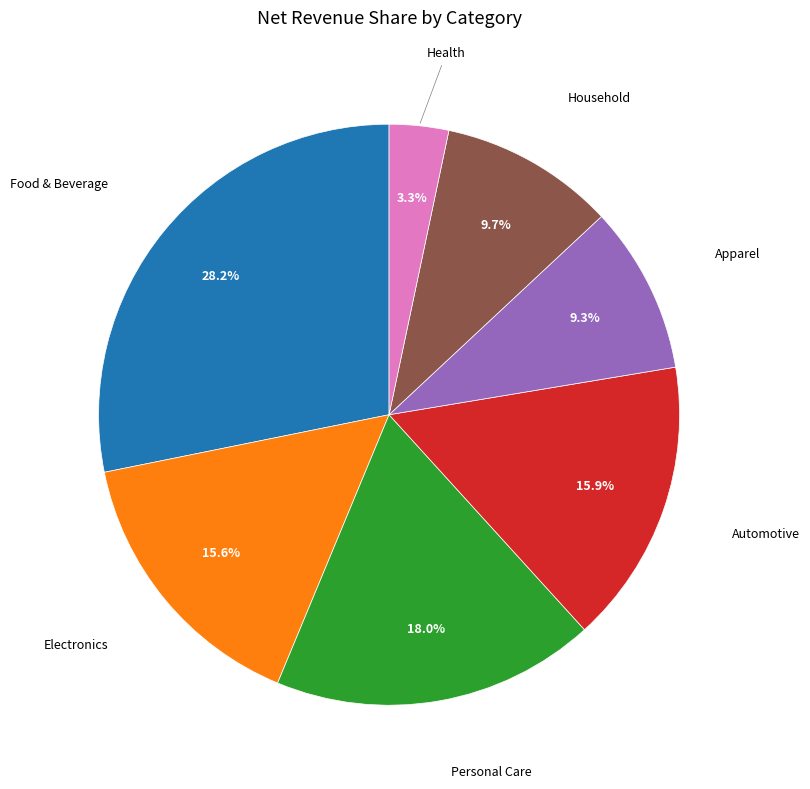

To the nearest percent, what is the difference between the largest and smallest slice percentages?

25%